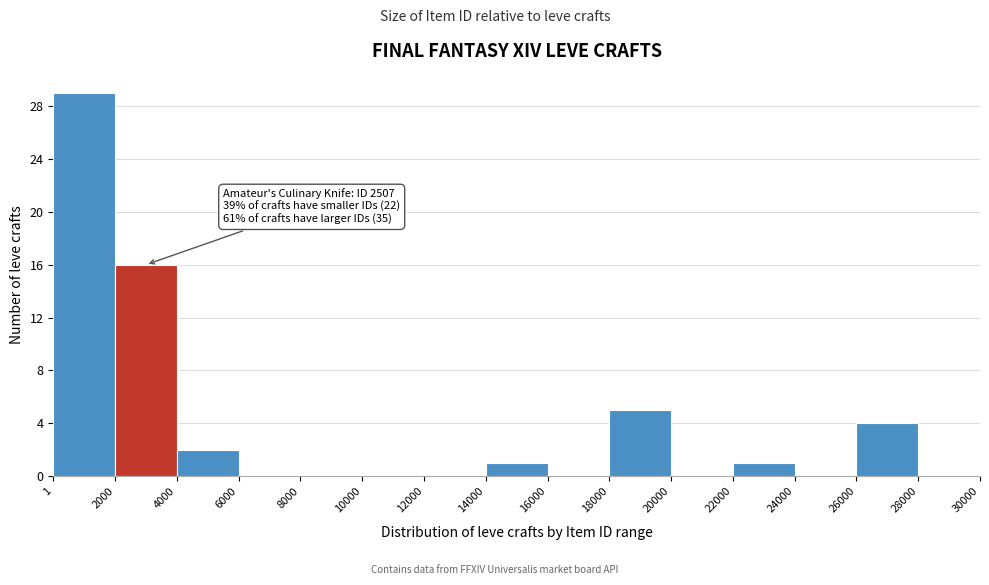

Which range on the x-axis has the tallest bar?

1 to 2000